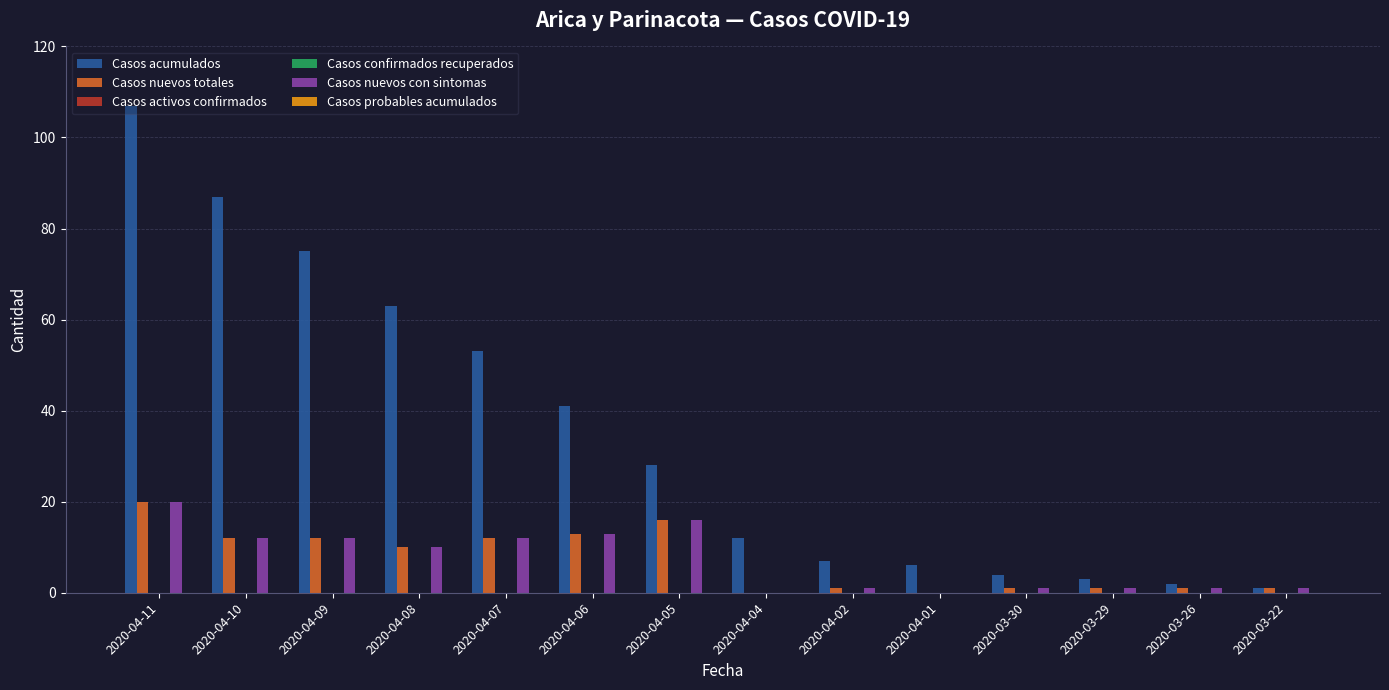

What is the difference between the highest and lowest values at 2020-03-22?

1